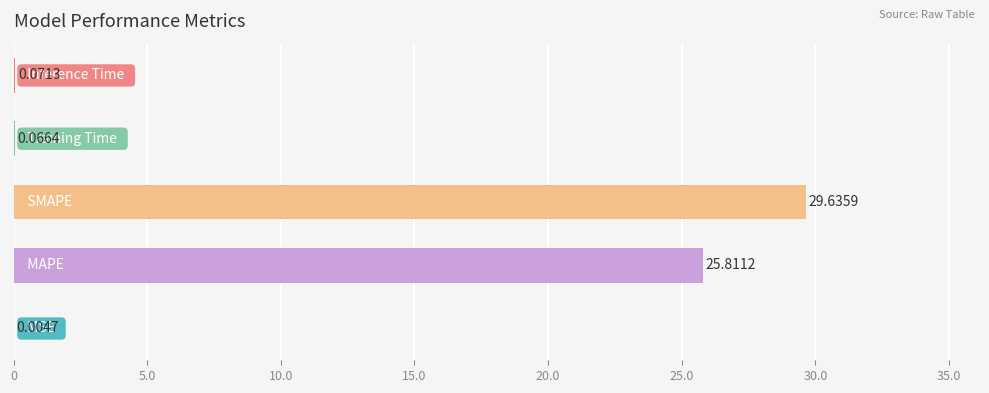

What is the sum of all values?

55.6